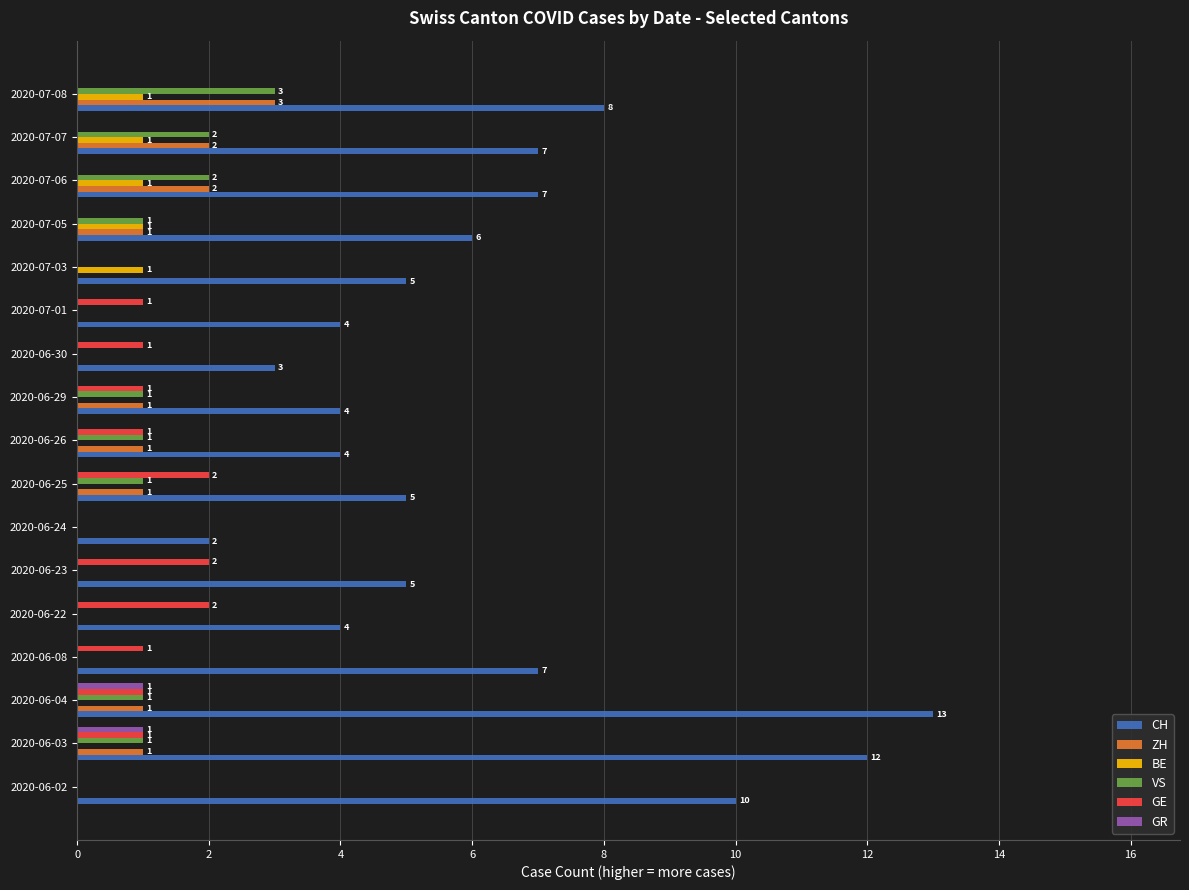

Which series has the widest spread of values?

CH